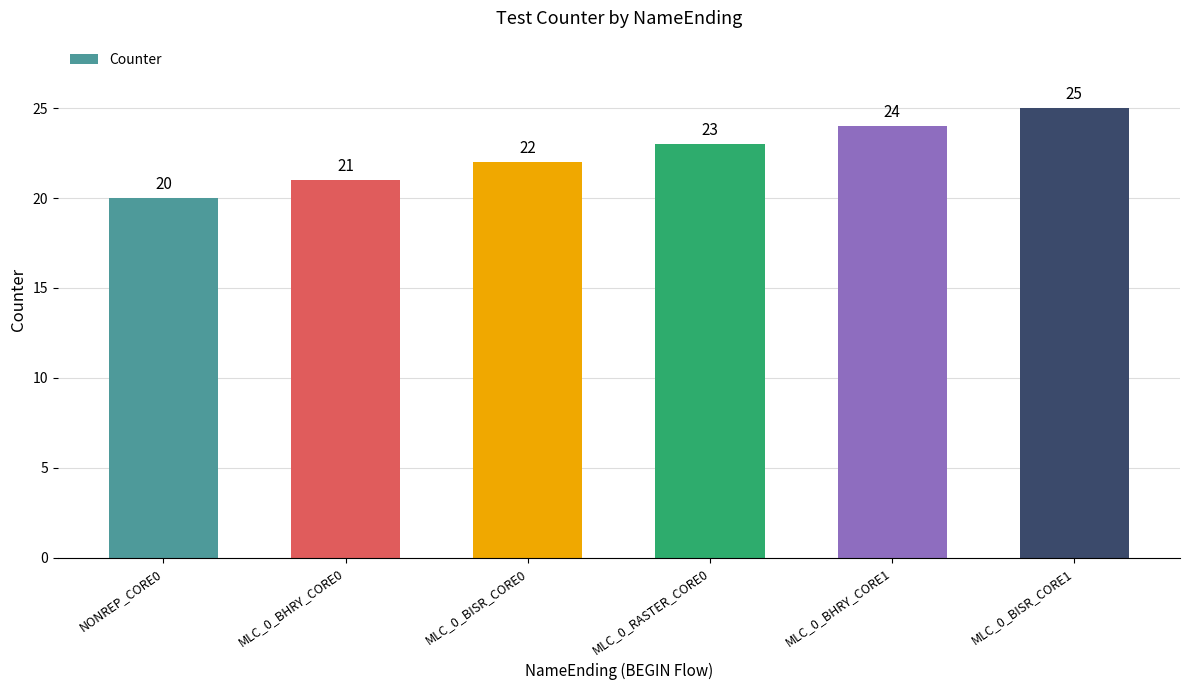

What position from the right is MLC_0_BISR_CORE1?

1